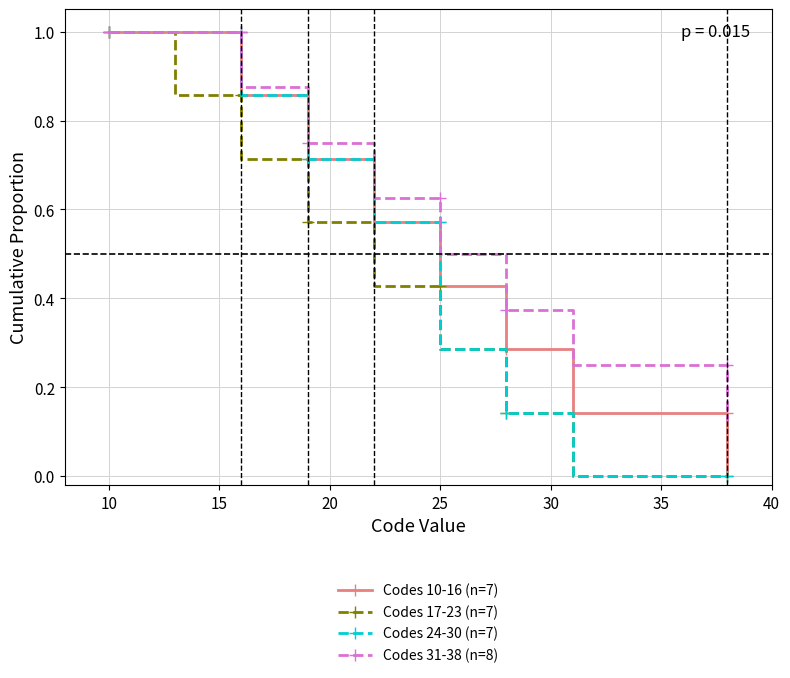

Count the number of categories in the chart.

17